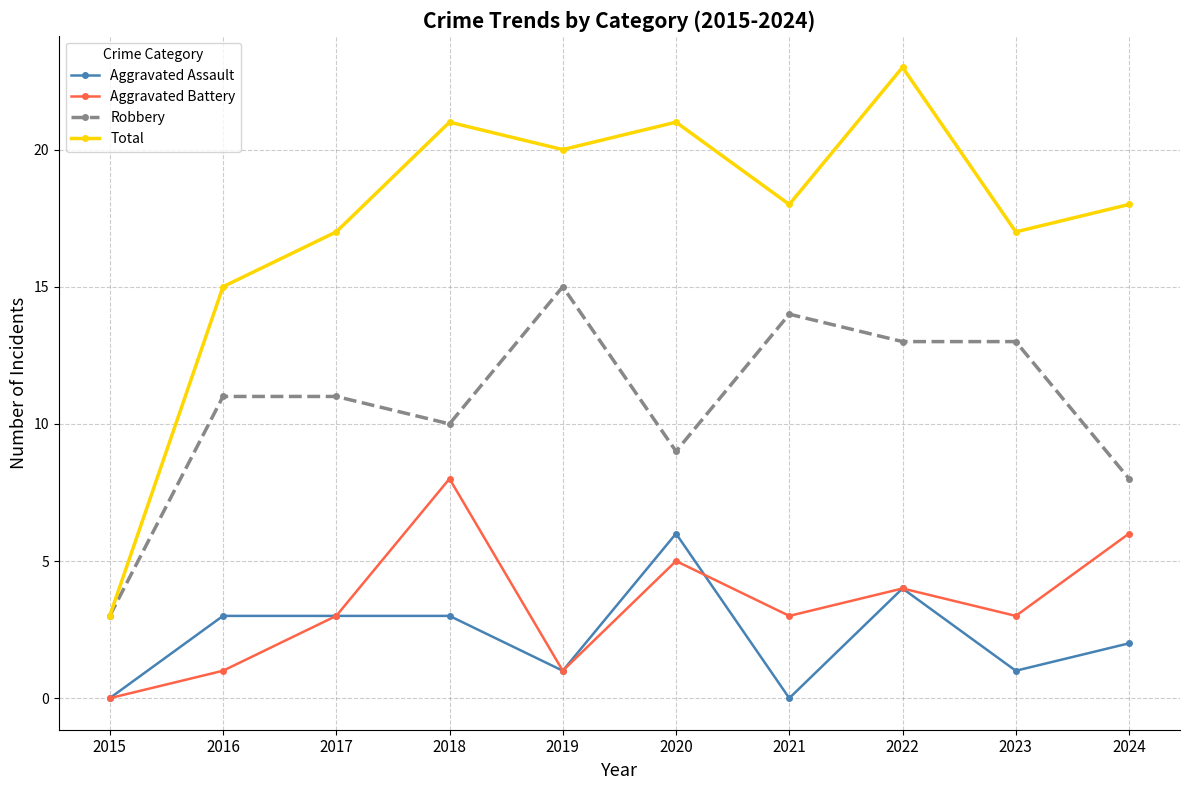

In Aggravated Battery, how many points are higher than both neighbors (excluding endpoints)?

3